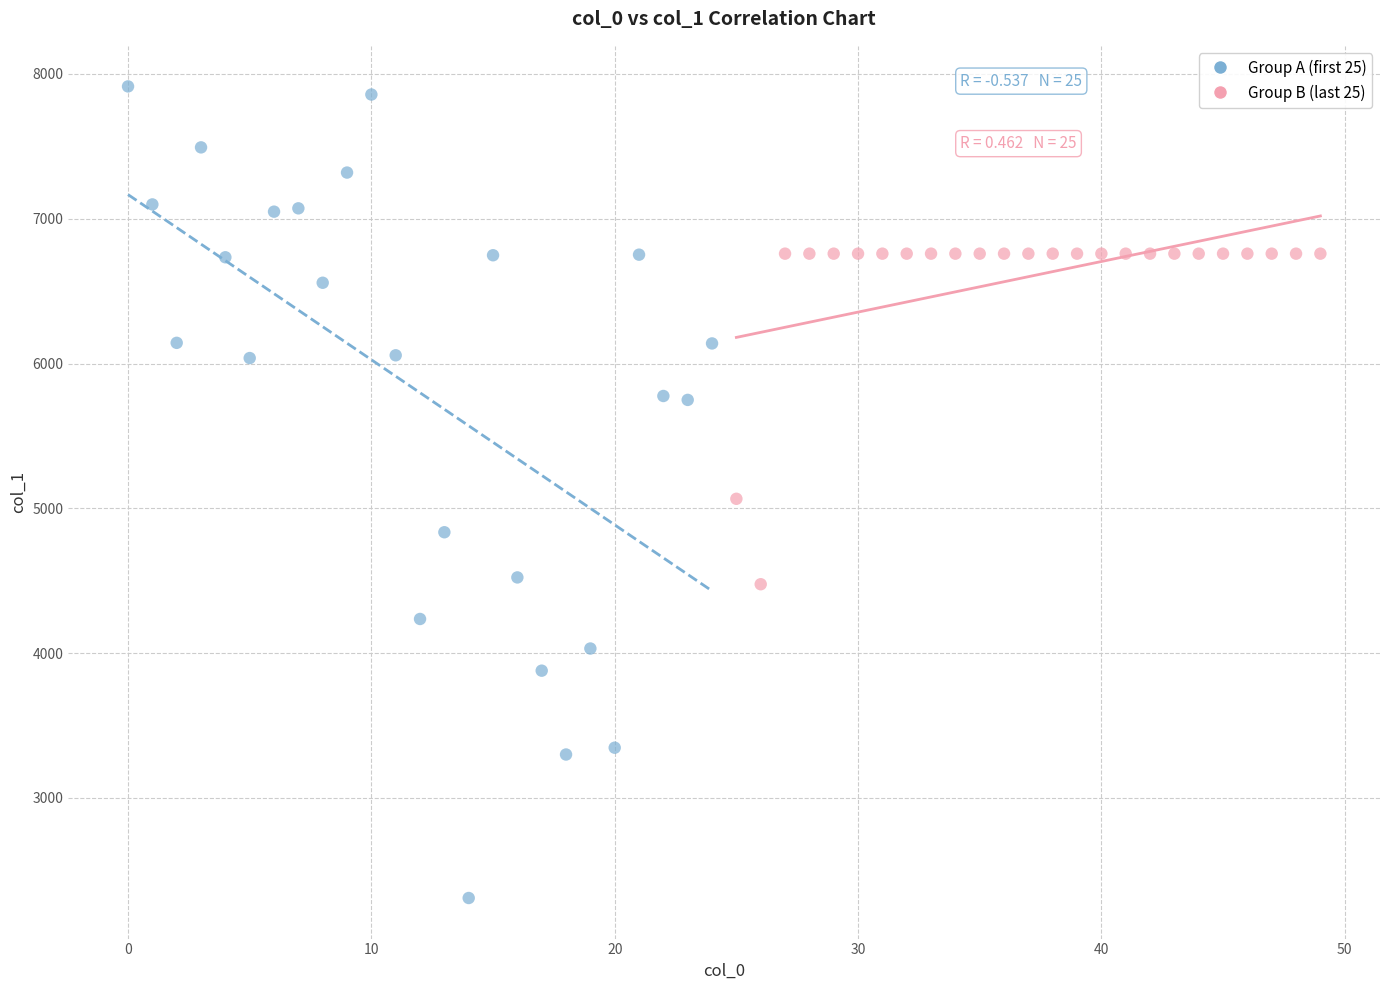

Which series reaches the minimum Y coordinate?

Group A (first 25)